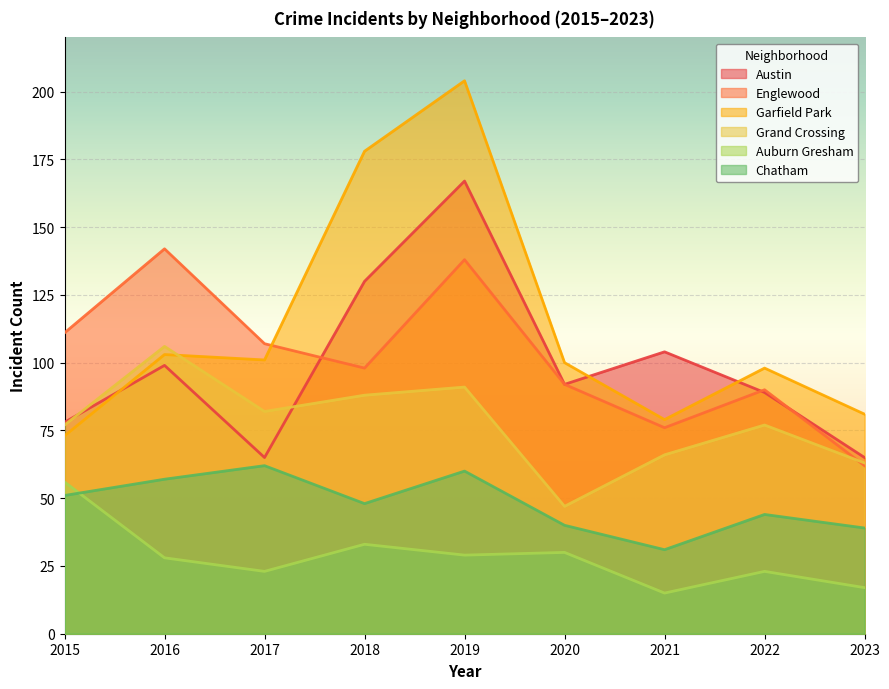

Which series has the widest spread of values?

Garfield Park